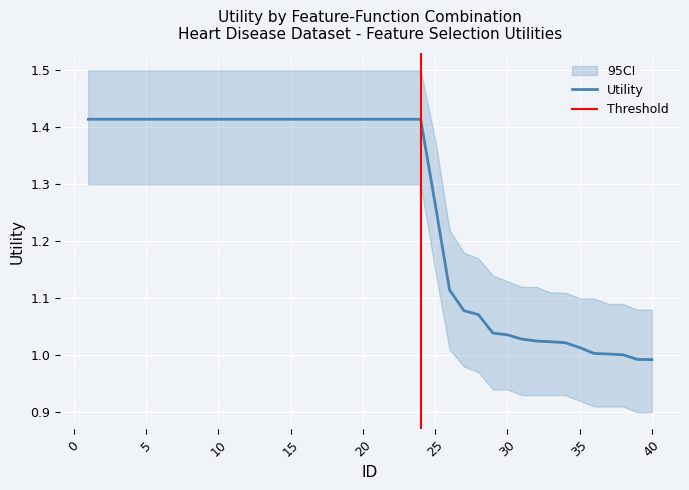

How many values exceed 1?

38